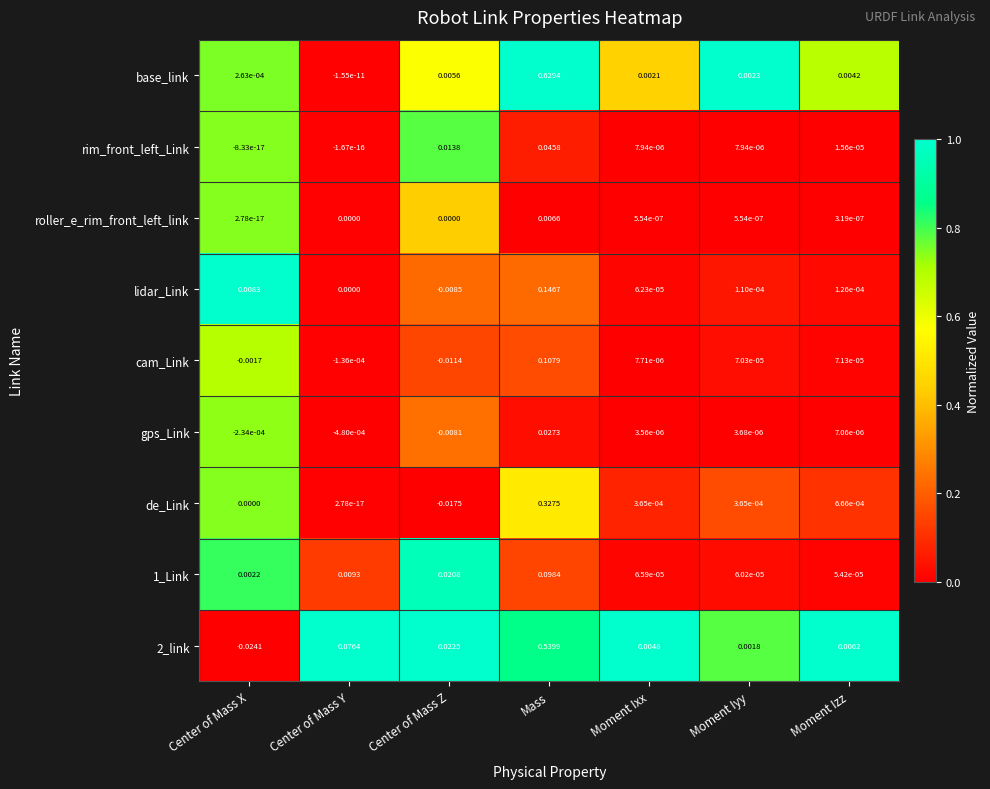

List the series in order of their peak value, lowest first.

roller_e_rim_front_left_link, gps_Link, rim_front_left_Link, 1_Link, cam_Link, lidar_Link, de_Link, 2_link, base_link